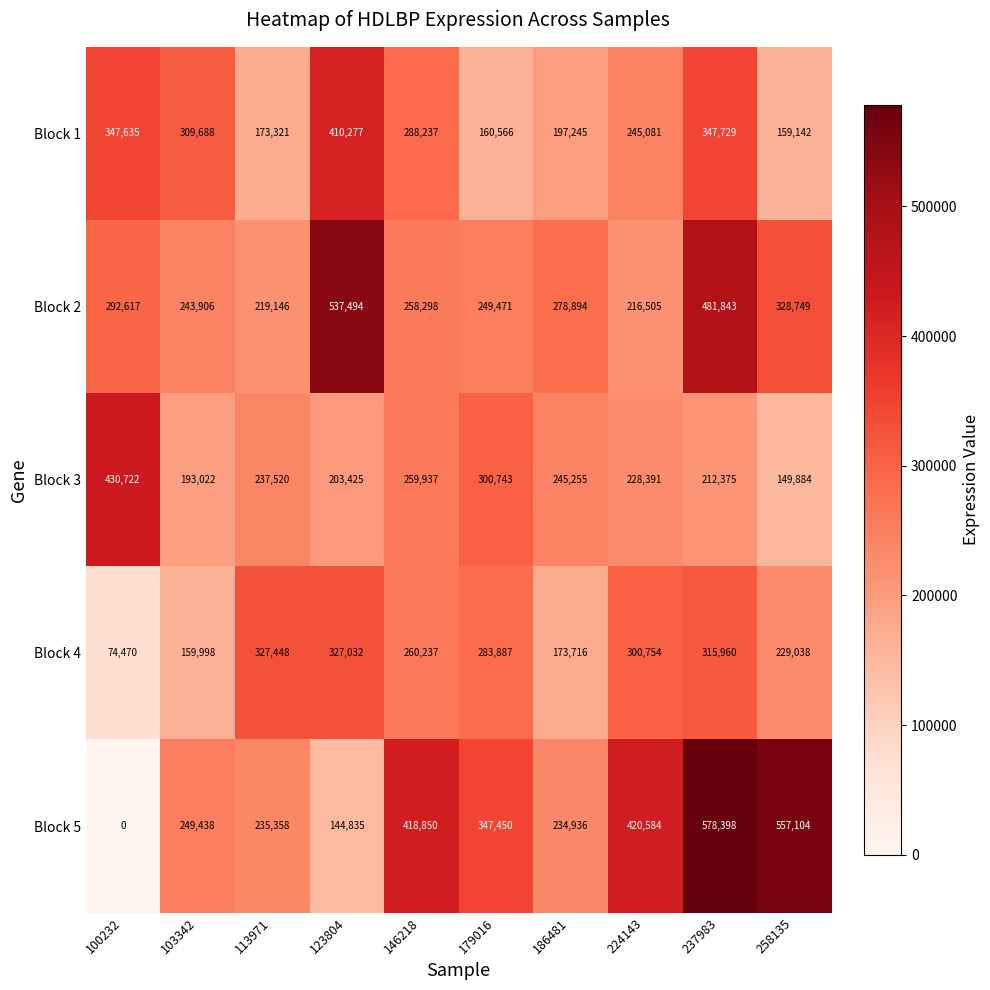

What is the sum of all Block 2 values?

3106923